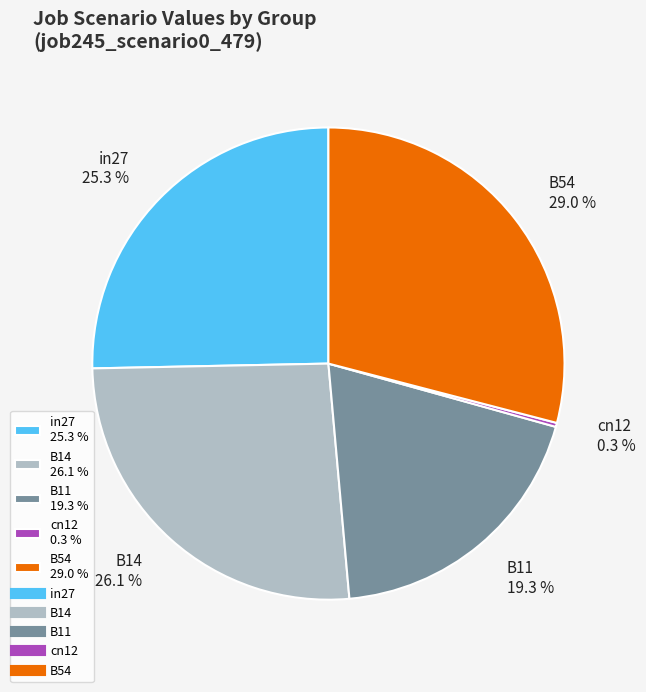

Is there any slice that represents more than half of the pie?

No